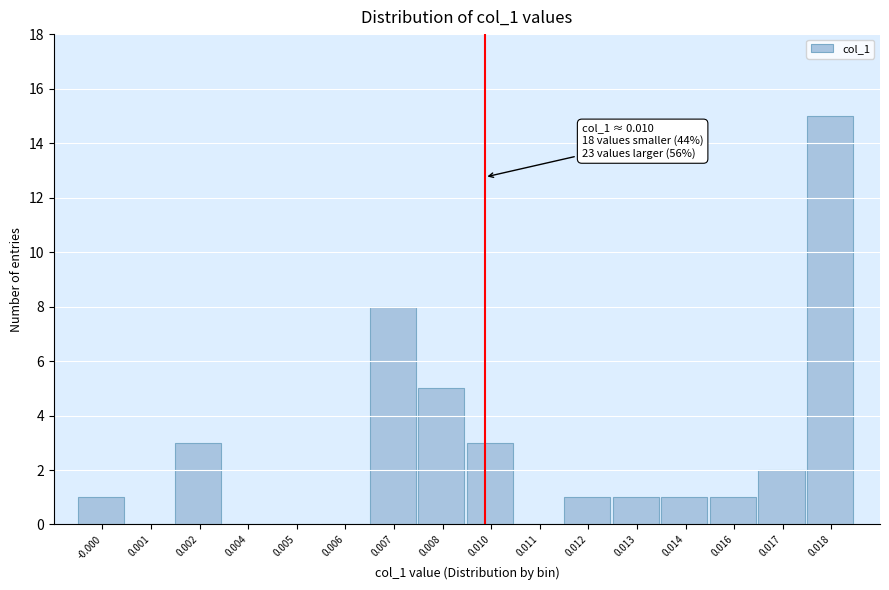

Reading right to left, what are all the values shown in this chart?

0.018=15	0.017=2	0.016=1	0.014=1	0.013=1	0.012=1	0.011=0	0.010=3	0.008=5	0.007=8	0.006=0	0.005=0	0.004=0	0.002=3	0.001=0	-0.000=1